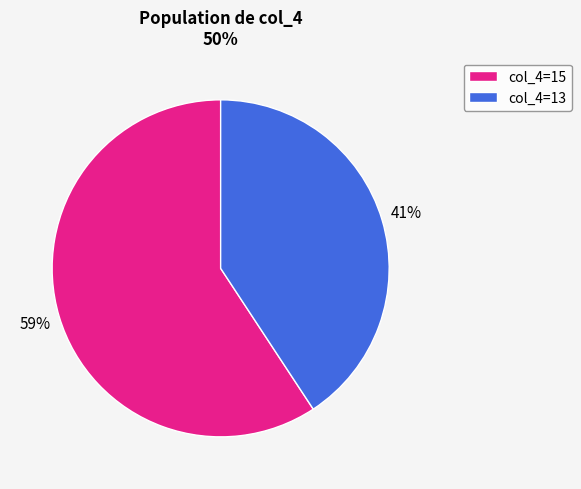

To the nearest percent, what is the average slice percentage?

50%